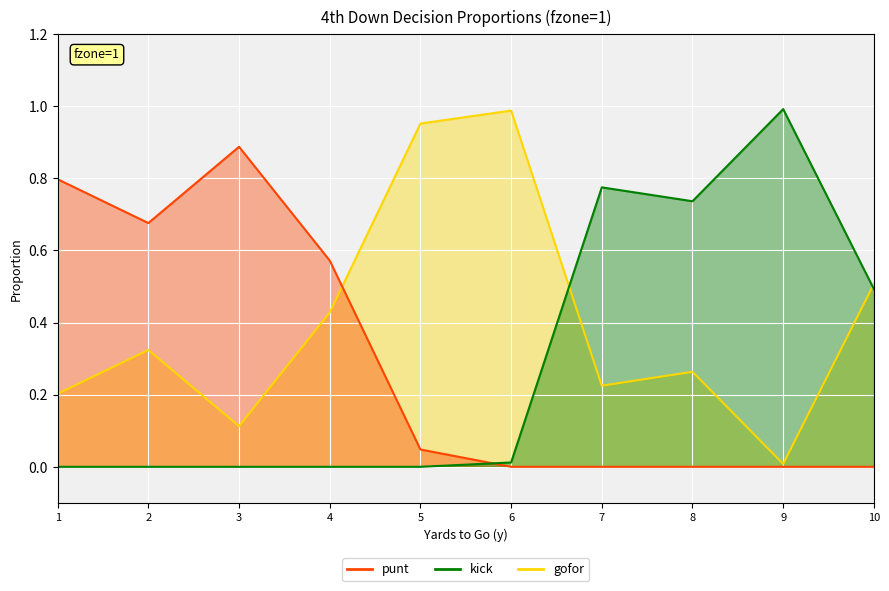

At which label does punt reach its minimum?

6